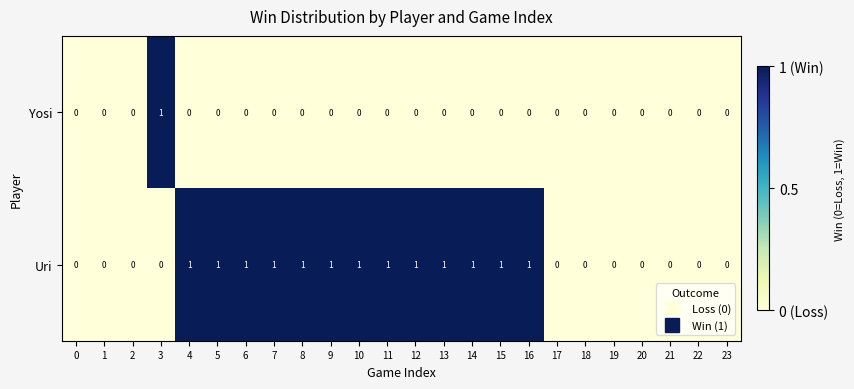

Which series has the largest total across all categories?

Uri